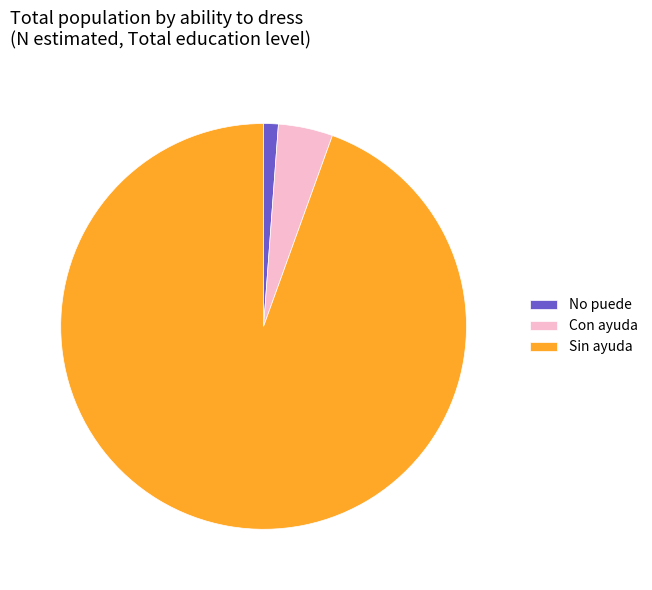

Count the number of slices in the pie.

3